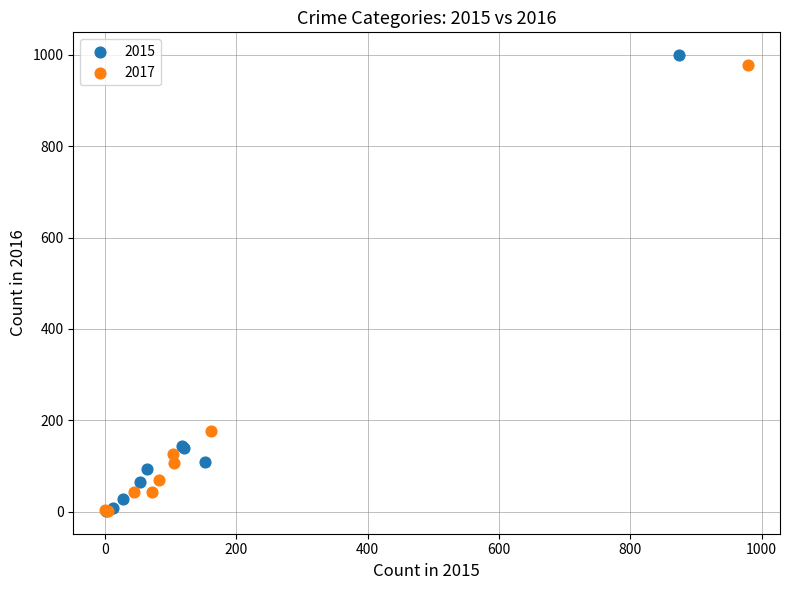

Which series has the widest spread of Y values?

2015